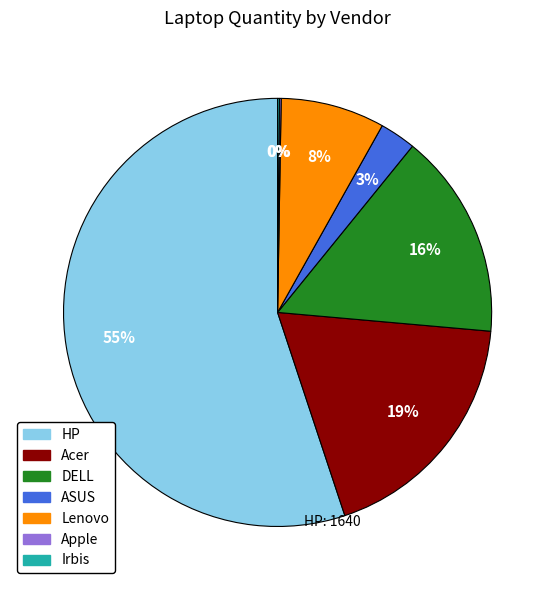

To the nearest percent, what is the average slice percentage?

14%